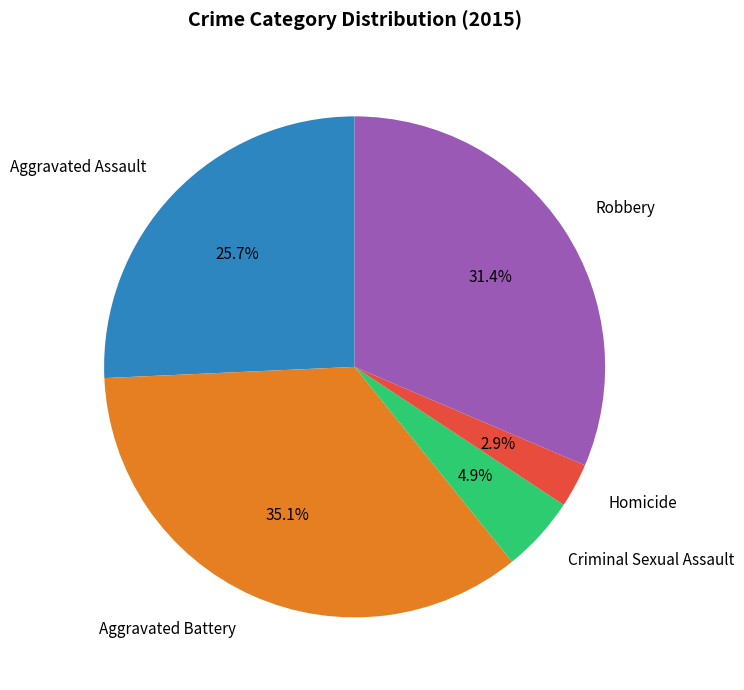

What is the ratio of the value at Aggravated Assault to the value at Aggravated Battery?

0.7